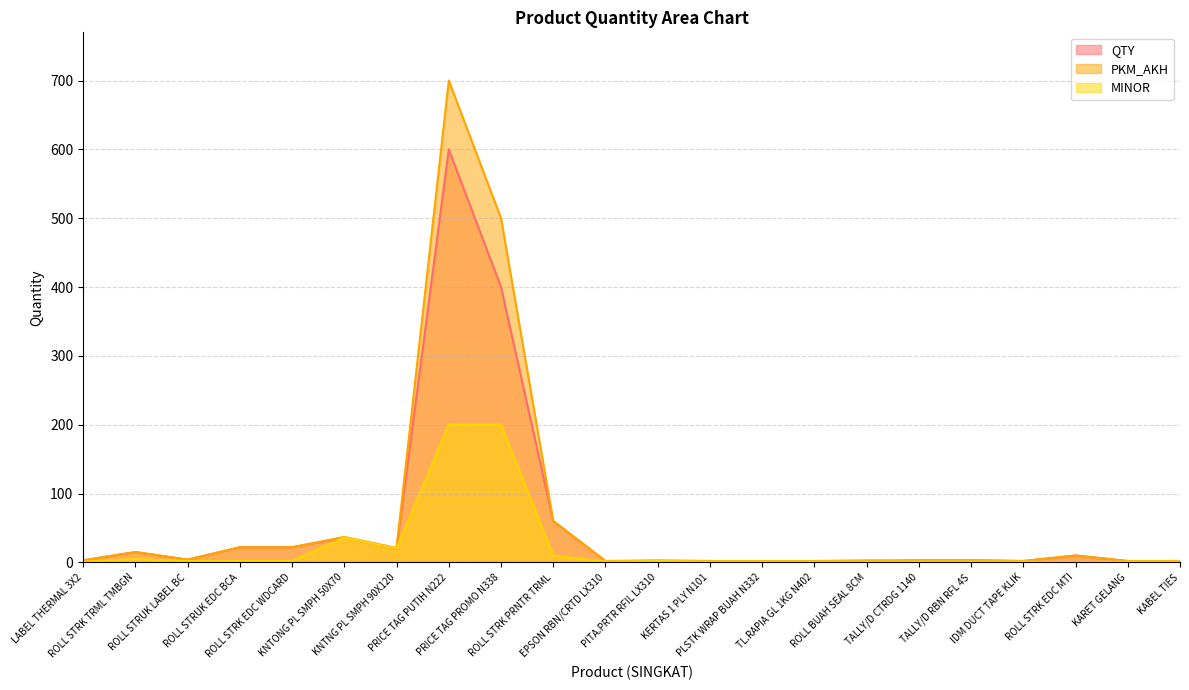

What is the label of the 20th point from the right?

ROLL STRUK LABEL BC